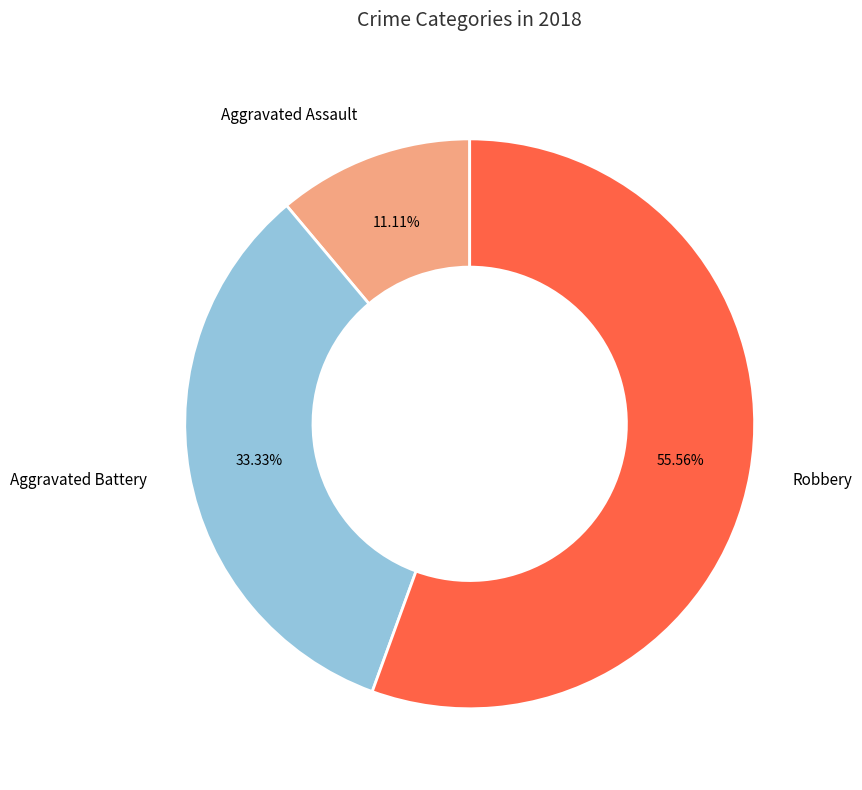

Approximately how many times larger is the value at Robbery compared to Aggravated Battery?

1.7